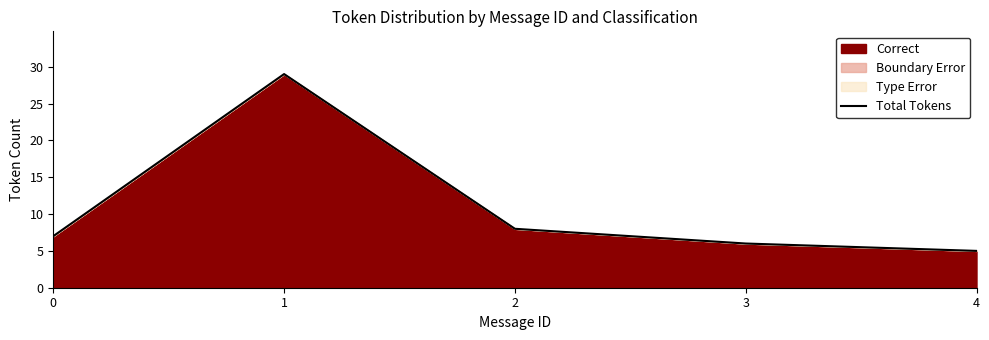

At which category does the chart reach its peak across all series?

1